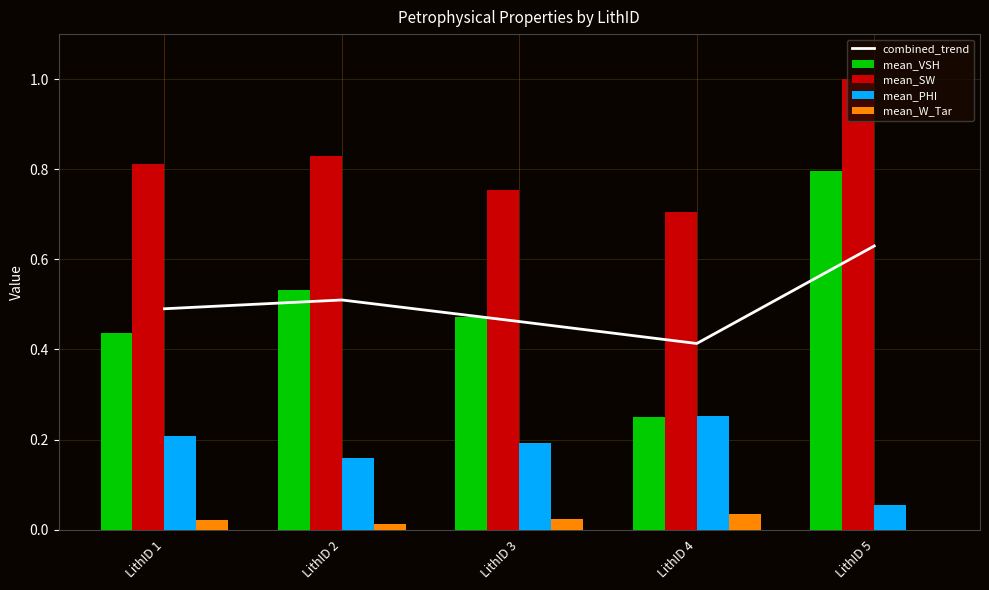

How many groups of bars are there?

5